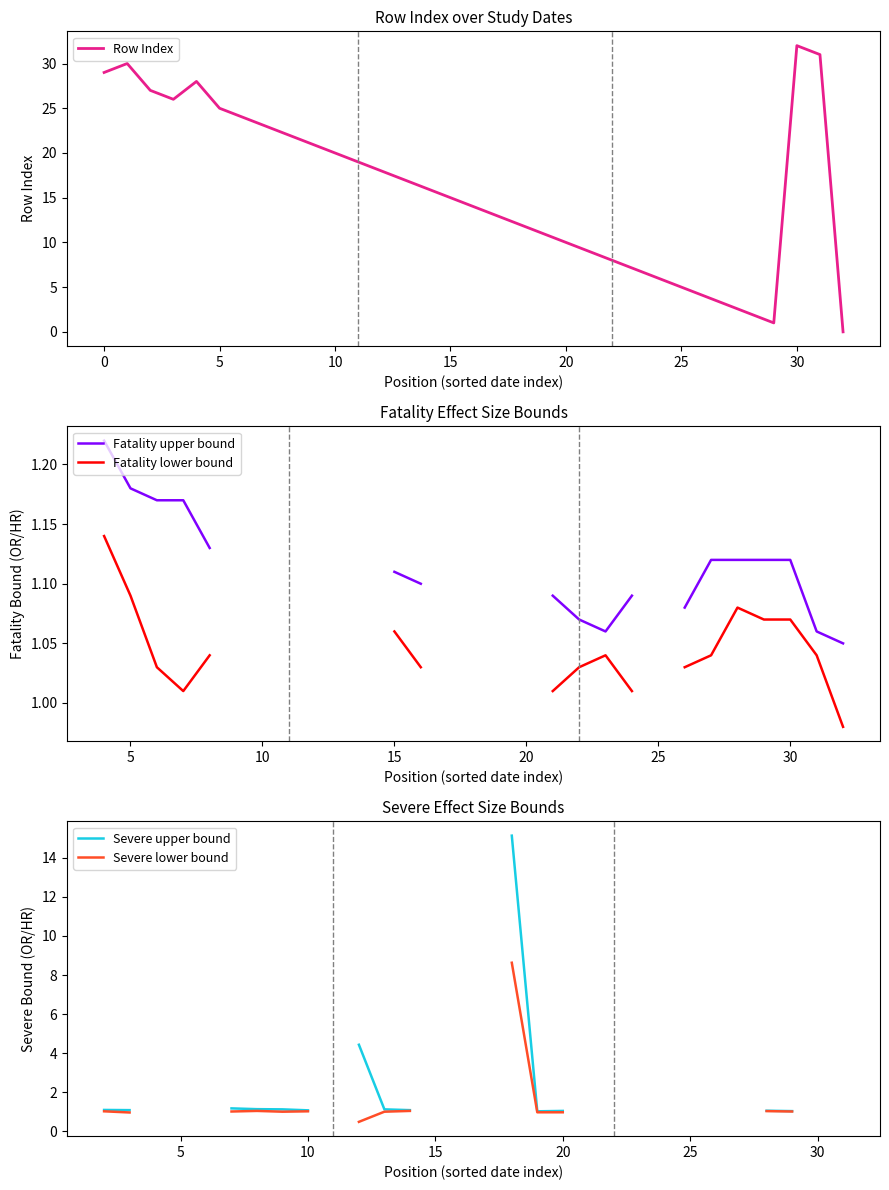

Is the value of Fatality upper bound at 23 greater than the value of Fatality lower bound at 22?

Yes